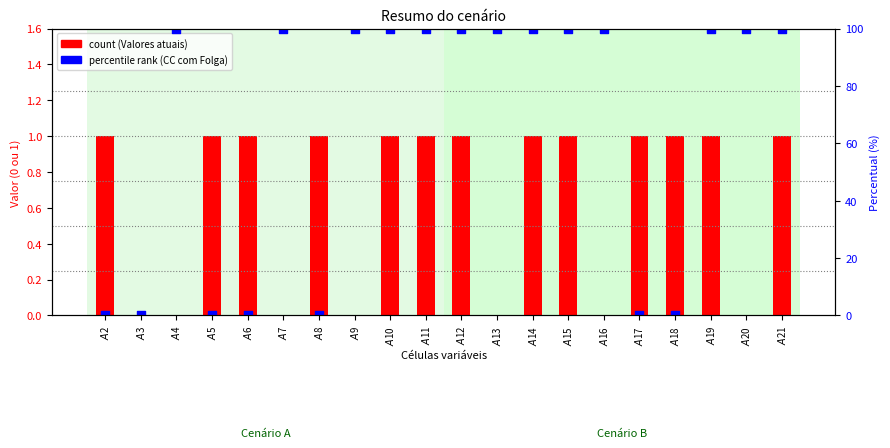

At how many categories does at least one series exceed 44?

13